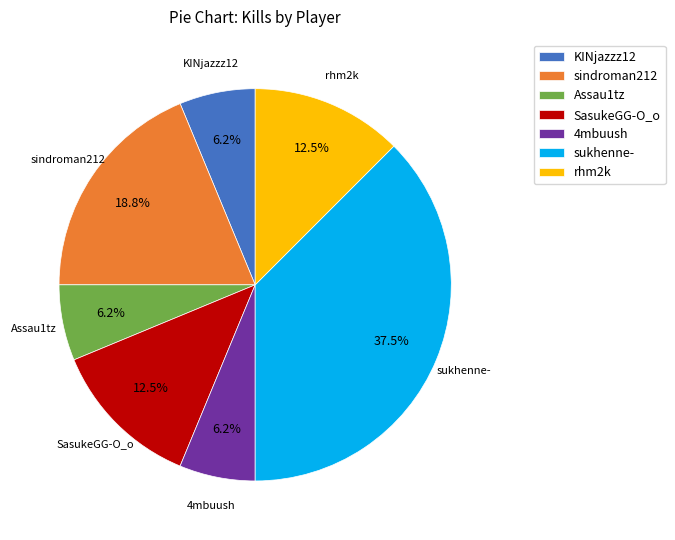

Is it true that Assau1tz is 6% of the pie?

True